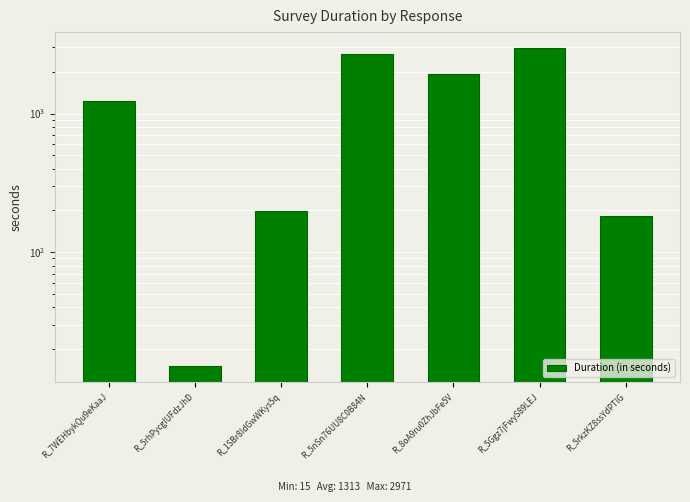

What is the value of the 5th bar from the left?

1919